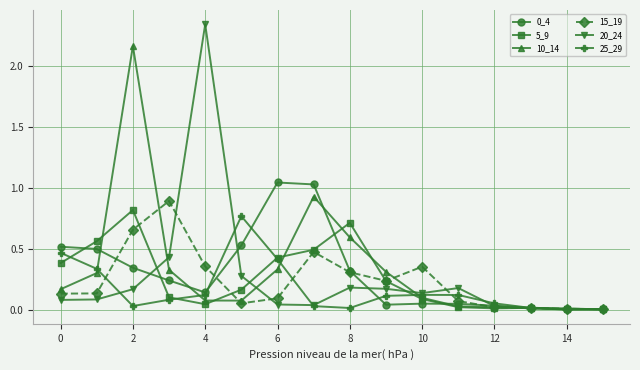

Which series has the largest range (max minus min)?

20_24